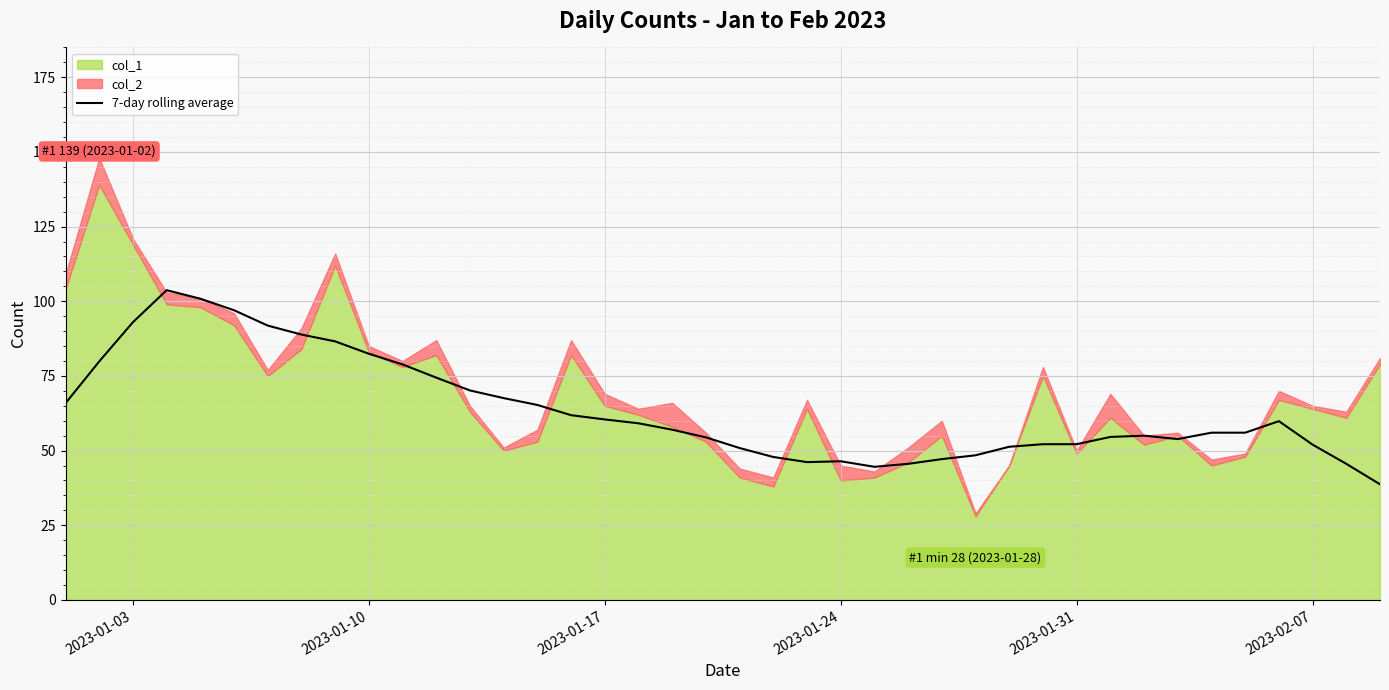

What is the lowest value of the 7-day rolling average series?

38.7